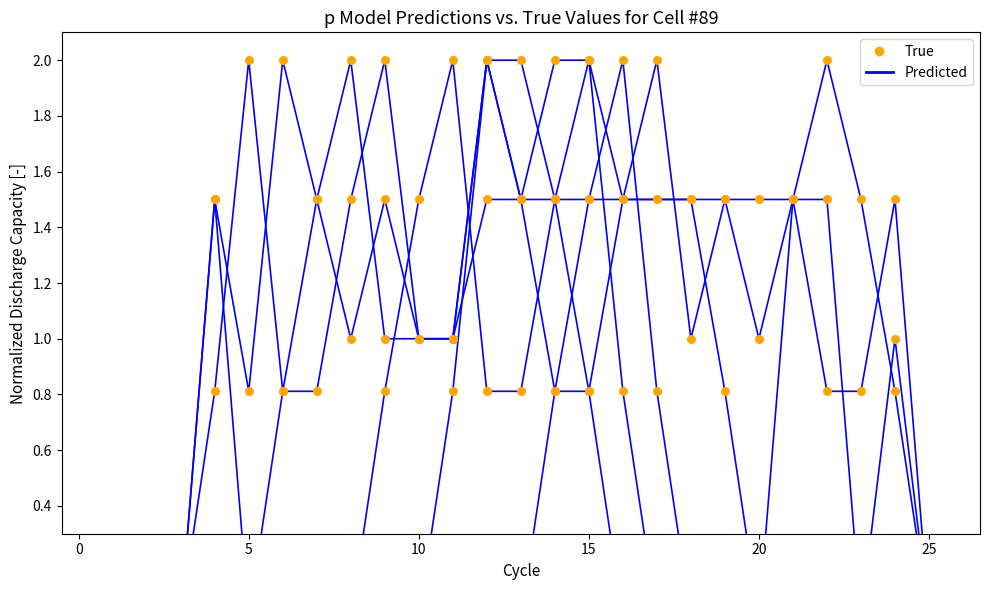

At how many categories does at least one series exceed 0?

21